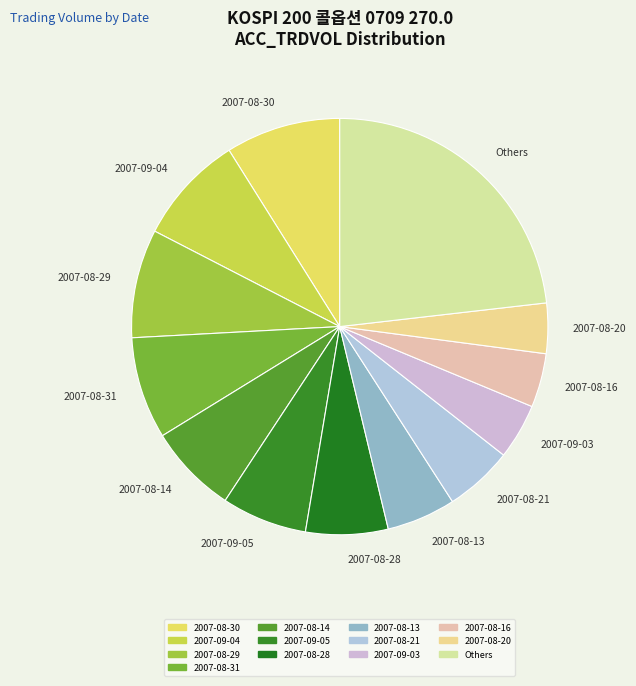

Is there a majority slice in this chart?

No